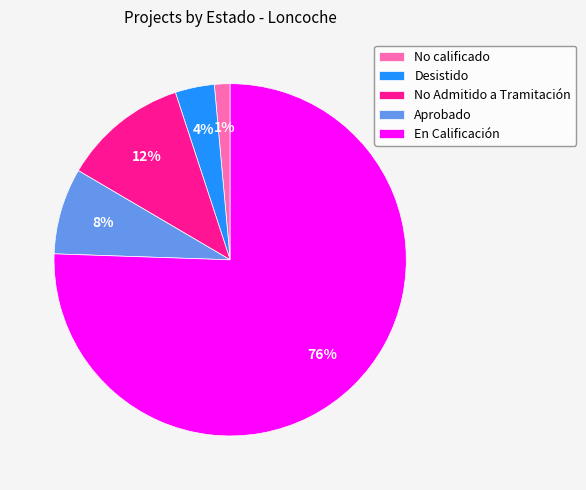

To the nearest percent, what percentage of the pie is Desistido?

4%